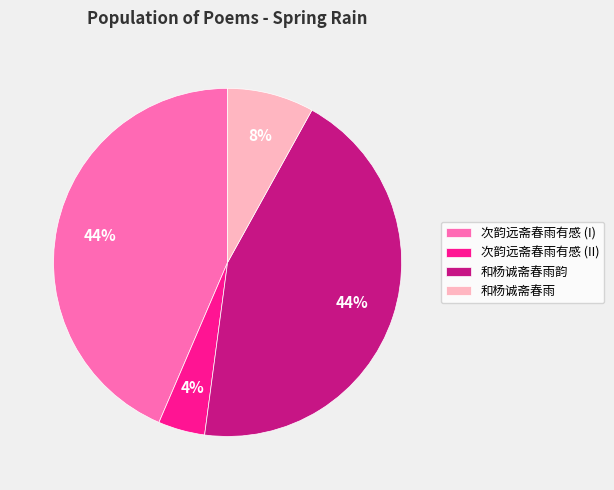

The 和杨诚斋春雨韵 slice represents 44% of the pie. True or false?

True